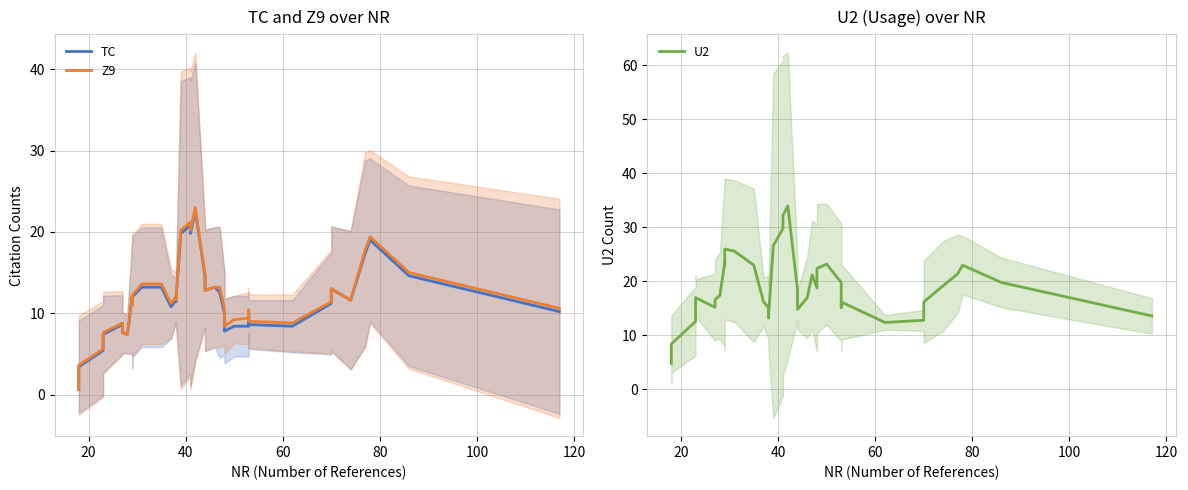

At how many categories does at least one series exceed 10?

37